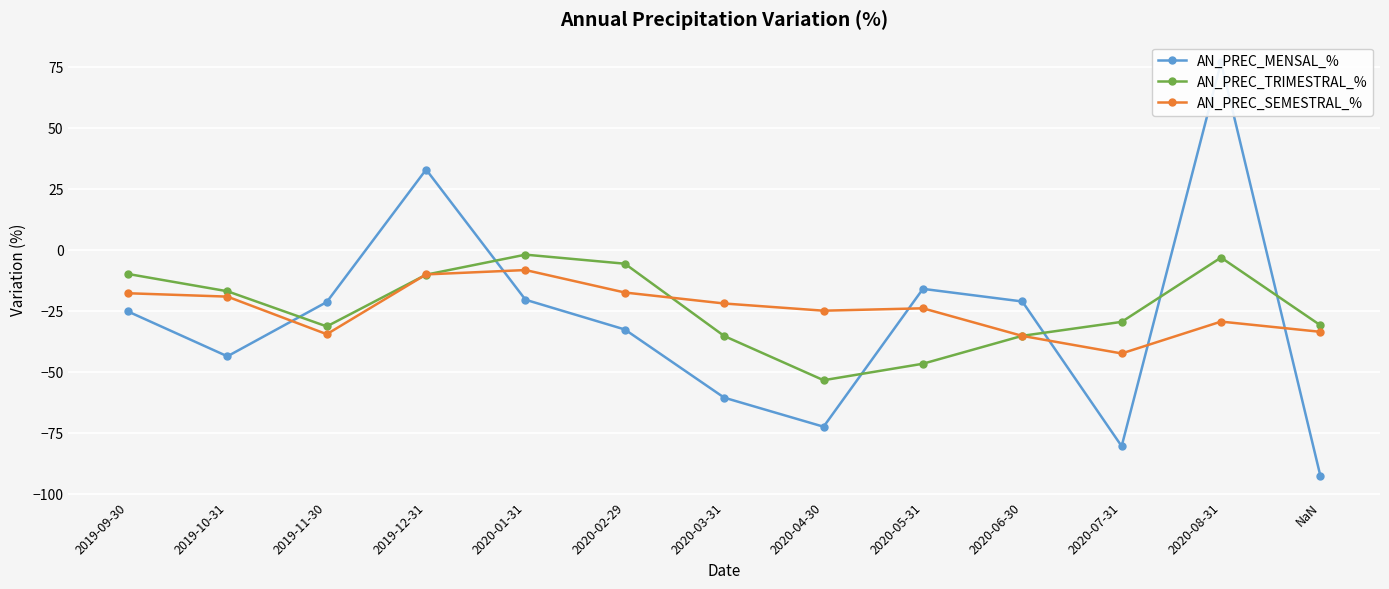

Does the chart display data point markers on the line(s)?

Yes